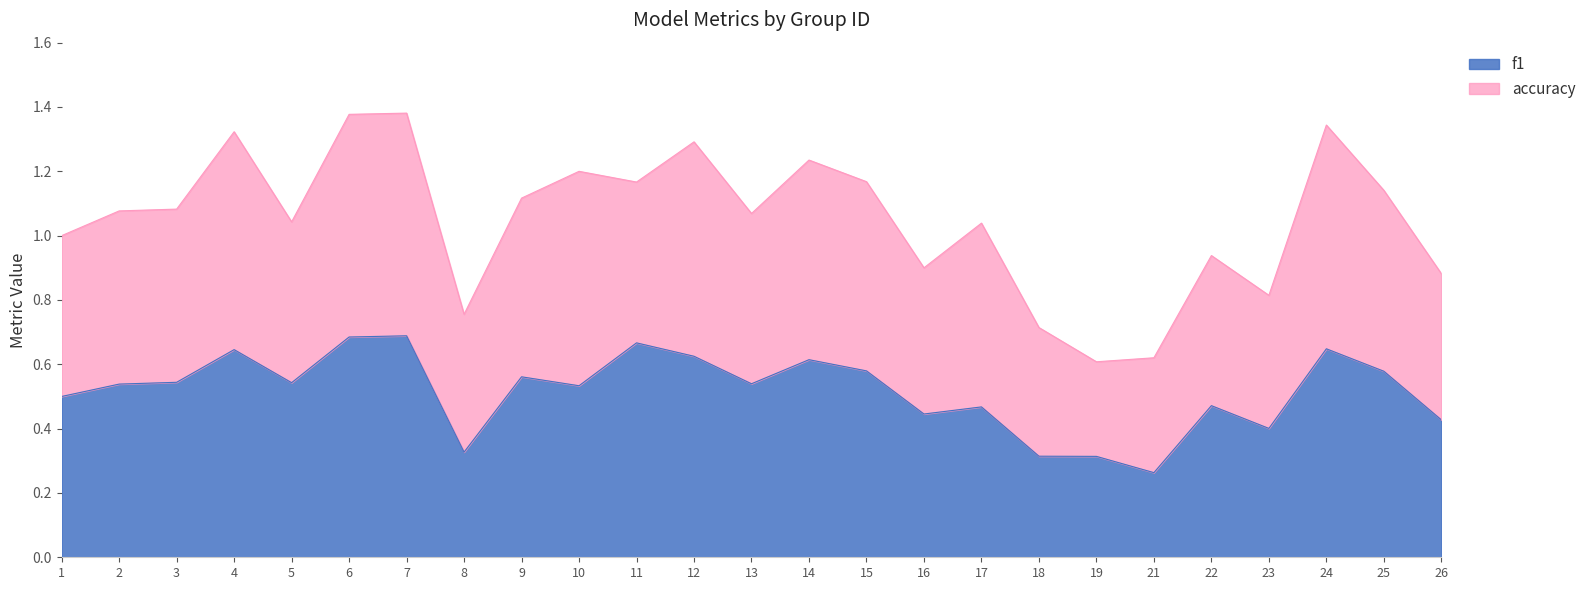

What is the greatest value displayed?

0.7